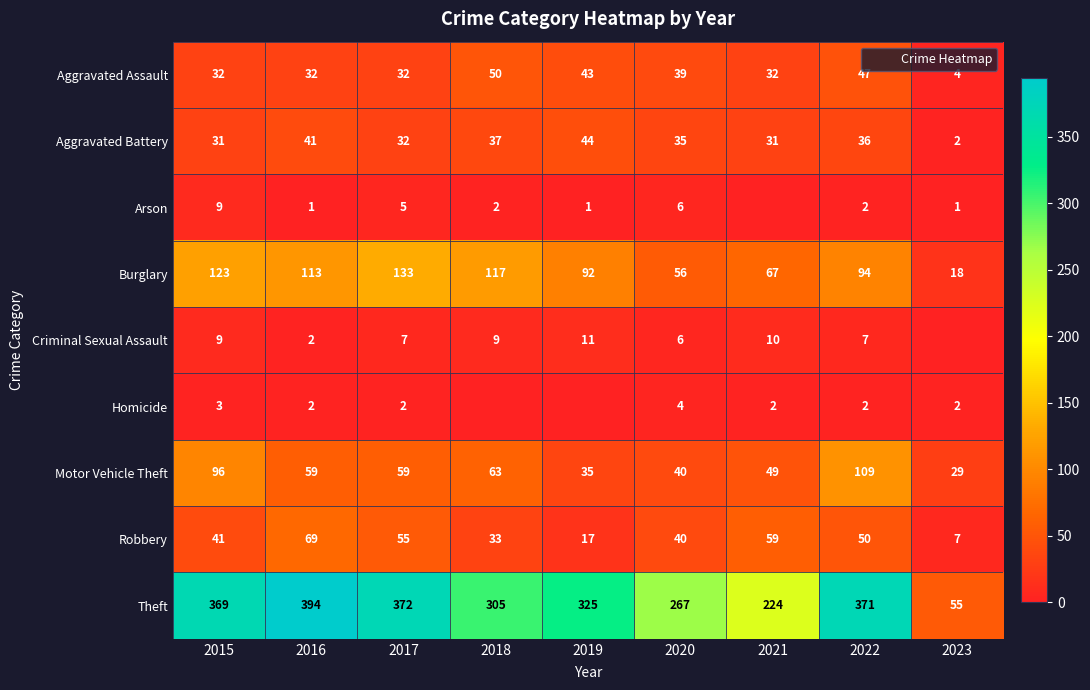

What is the difference between the highest and lowest values at 2022?

369